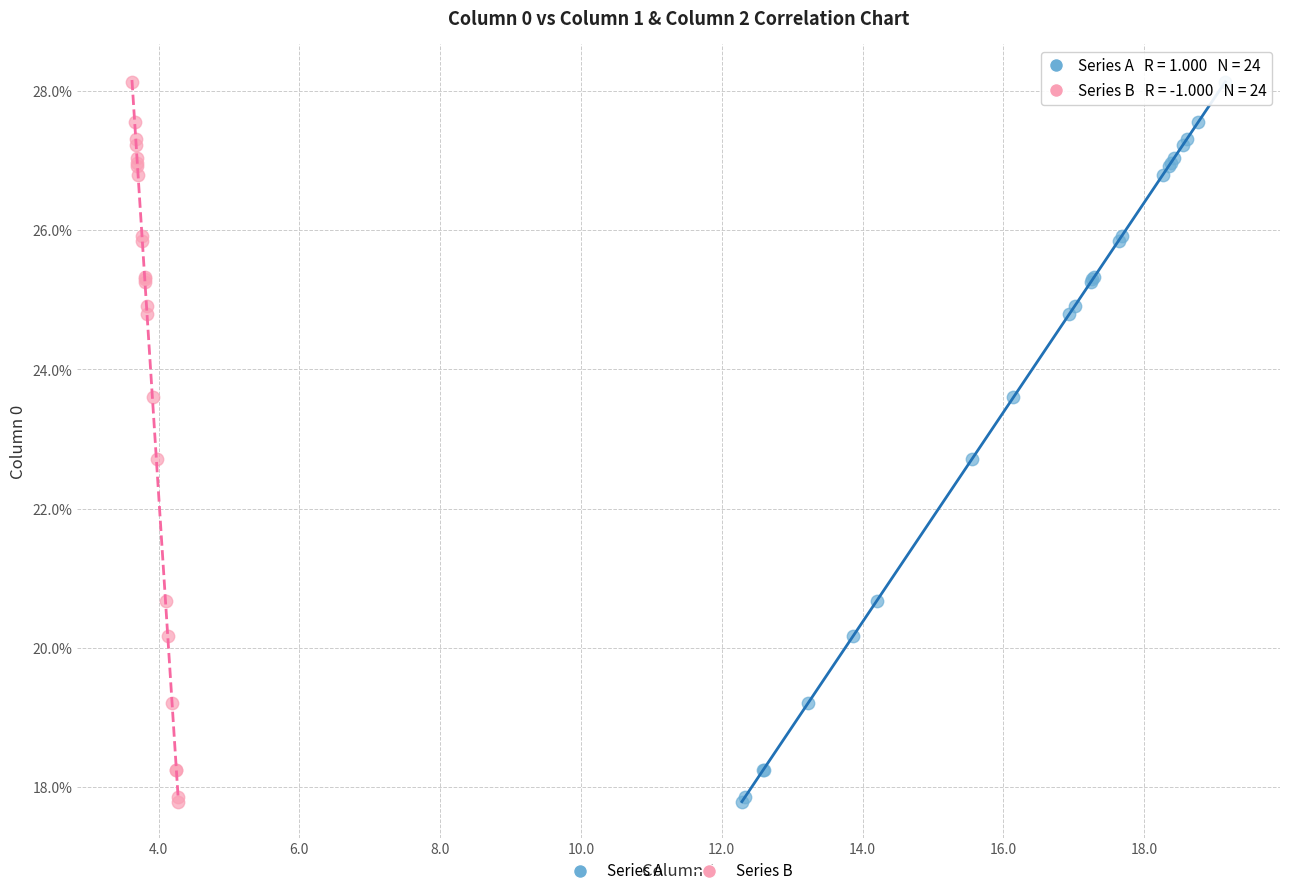

What are all the series names shown in the legend?

Series A, Series B